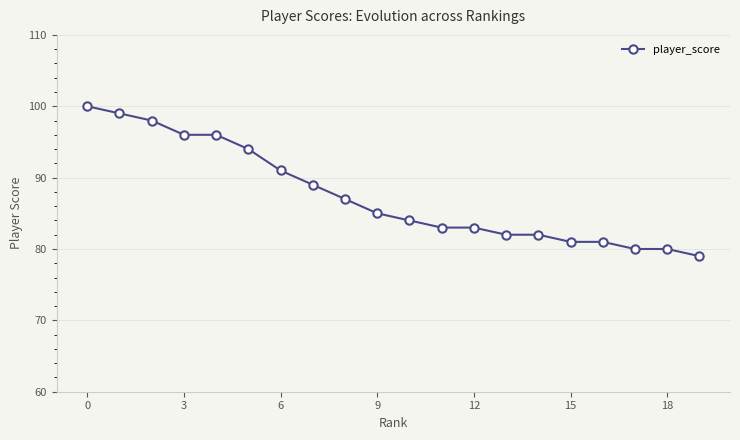

Reading right to left, what are all the values shown in this chart?

79	80	80	81	81	82	82	83	83	84	85	87	89	91	94	96	96	98	99	100